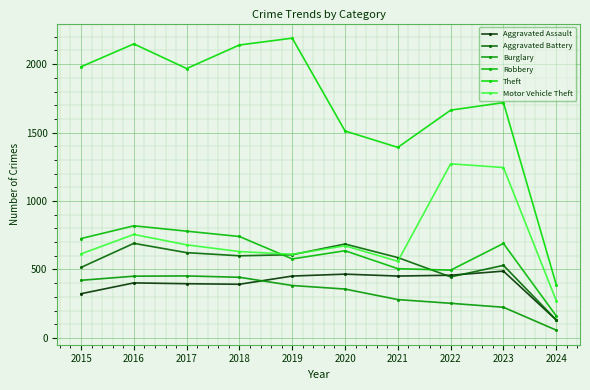

Which series has the largest total across all categories?

Theft